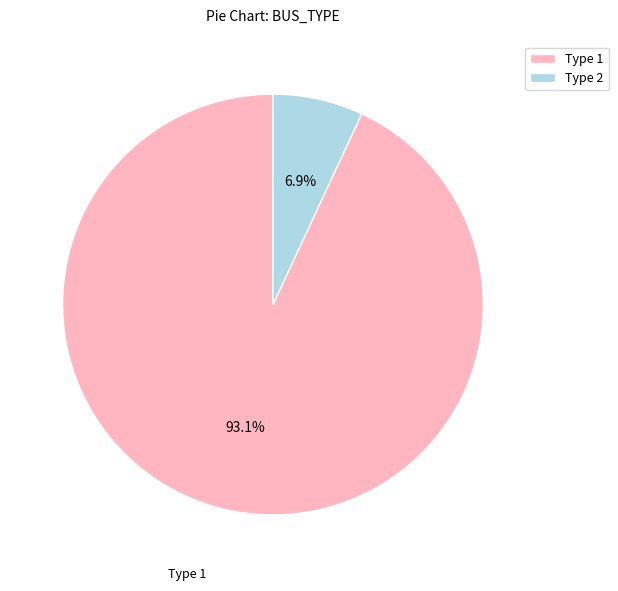

What is the total percentage of Type 2 and Type 1?

100.0%